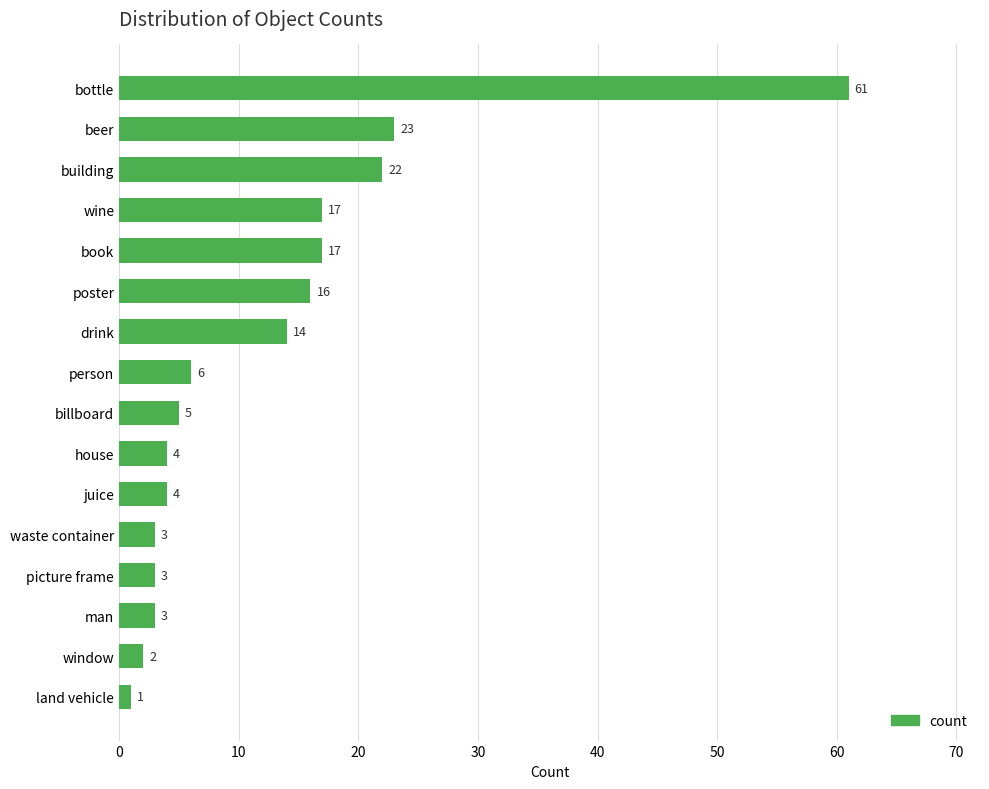

What is the label of the 11th bar from the top?

juice